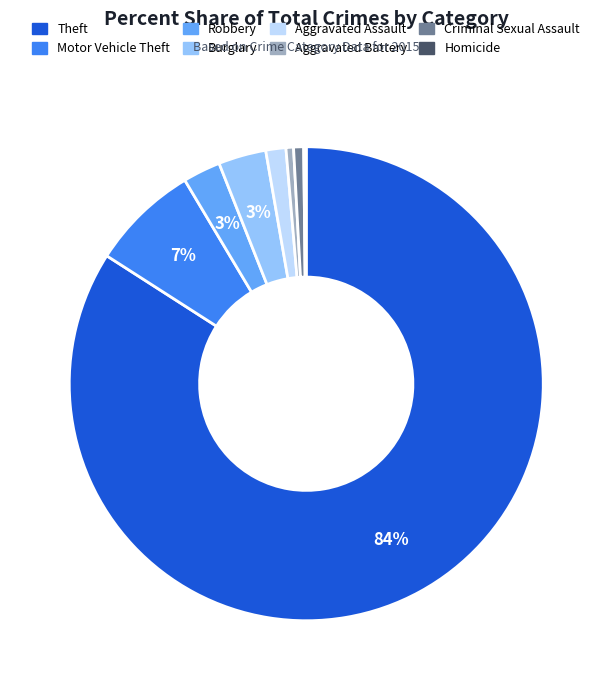

What percentage is the Criminal Sexual Assault slice, to the nearest percent?

1%